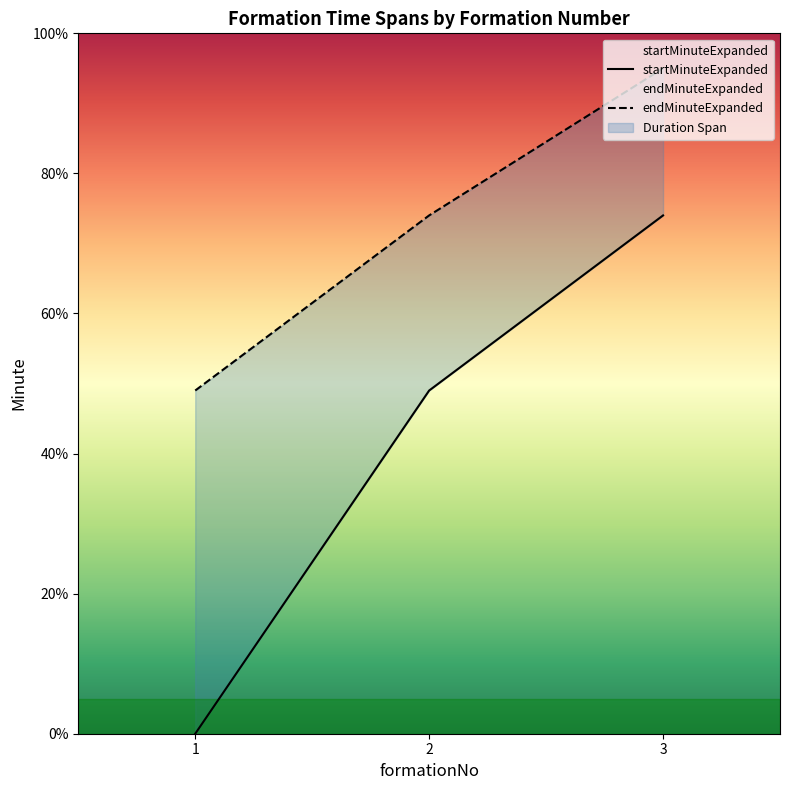

The value of endMinuteExpanded at 2 is 23. True or false?

False